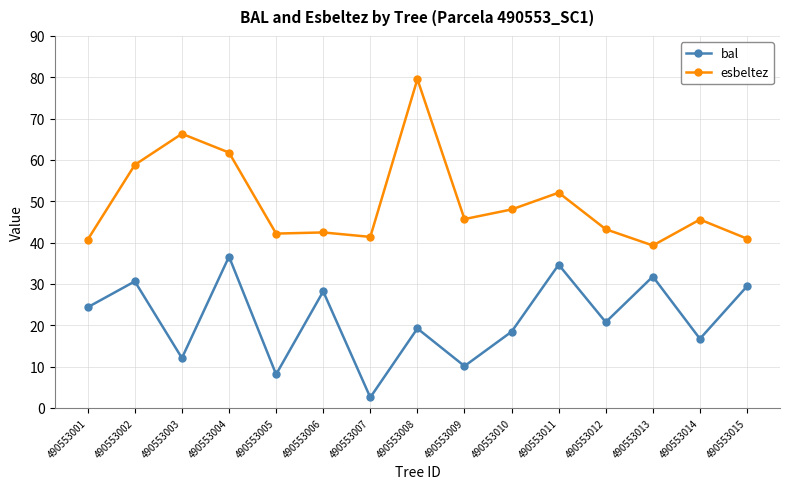

True or false: bal and esbeltez intersect in this chart.

False